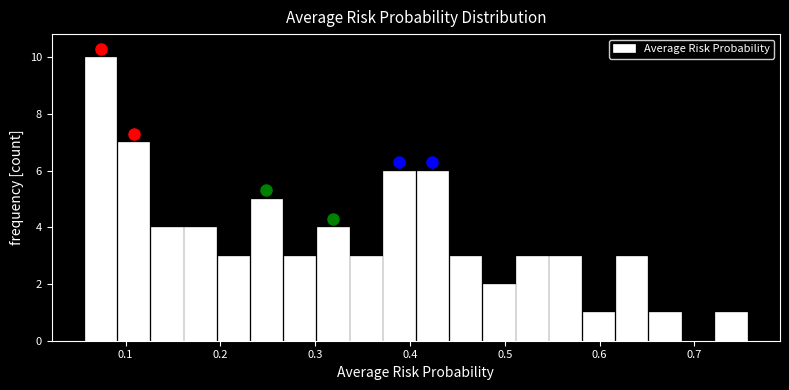

Around what value on the x-axis is the tallest bar? Give the approximate position of its centre, as read against the axis.

0.07